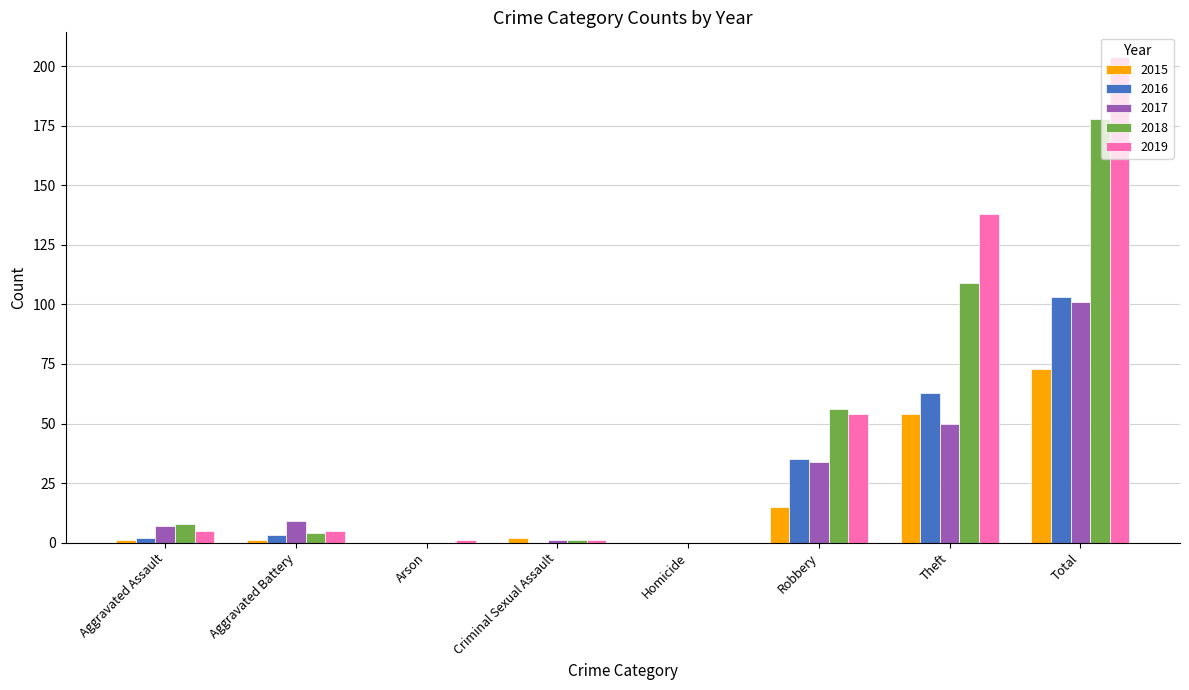

How many data points does each series have?

8